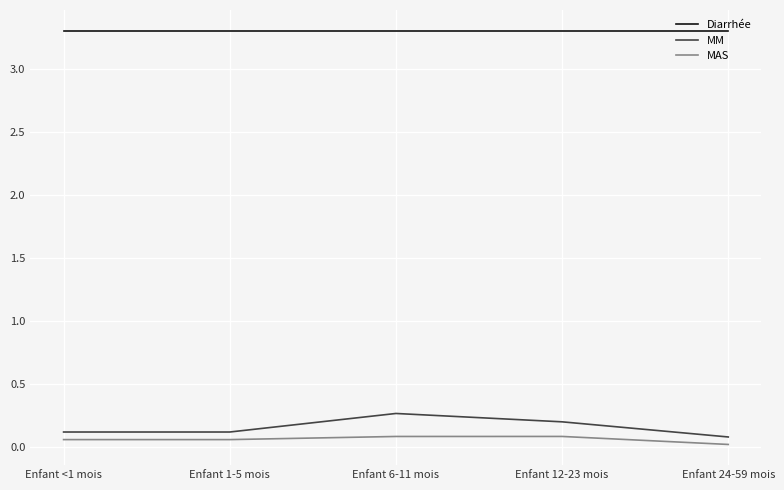

True or false: Diarrhée and MAS cross at least once.

False